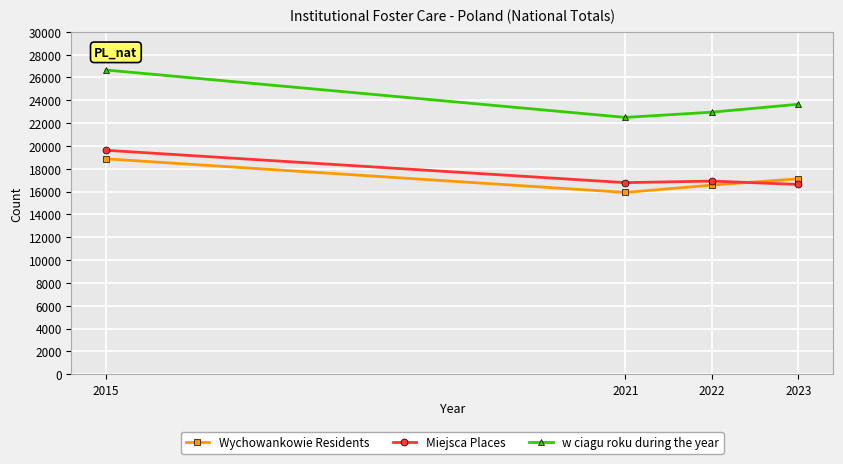

What is the value of the Wychowankowie Residents point at the 4th from the left?

17128